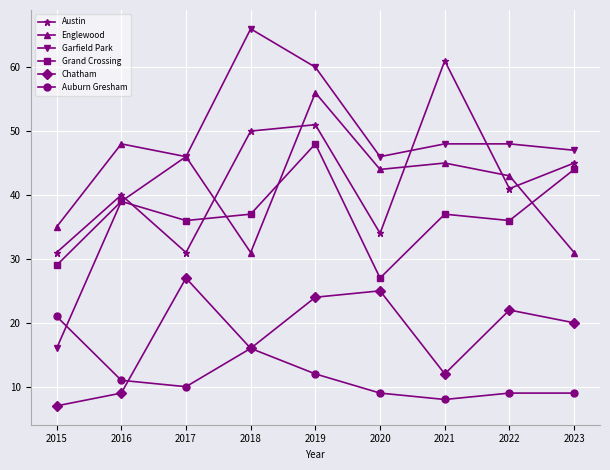

At which category does Chatham reach its first local peak?

2017